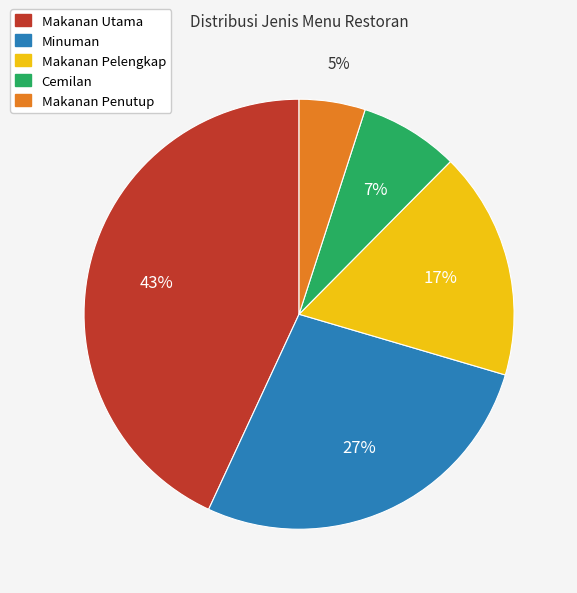

The Makanan Utama slice represents 43% of the pie. True or false?

True